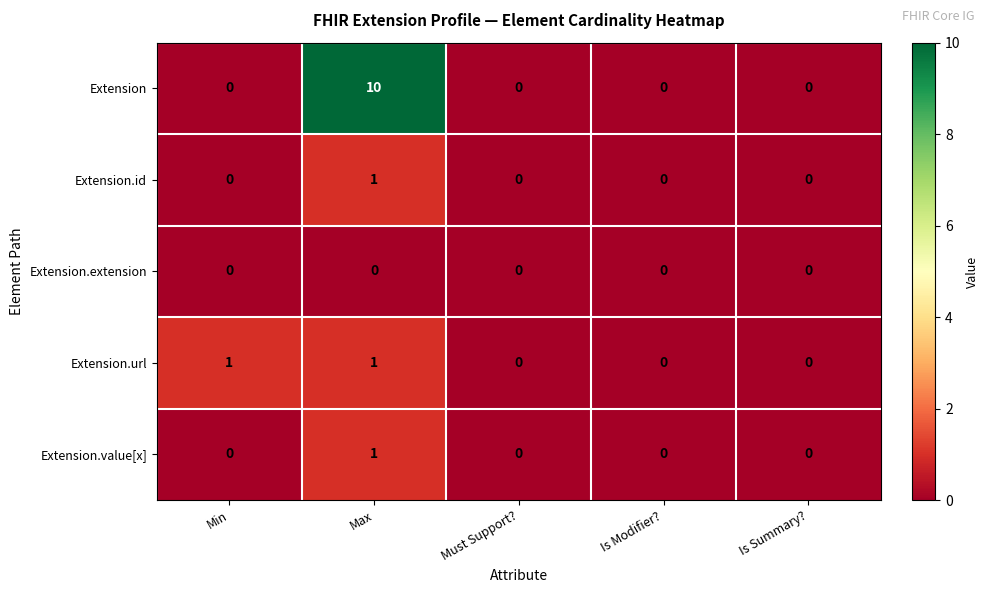

Which label corresponds to the largest value in the chart?

Max